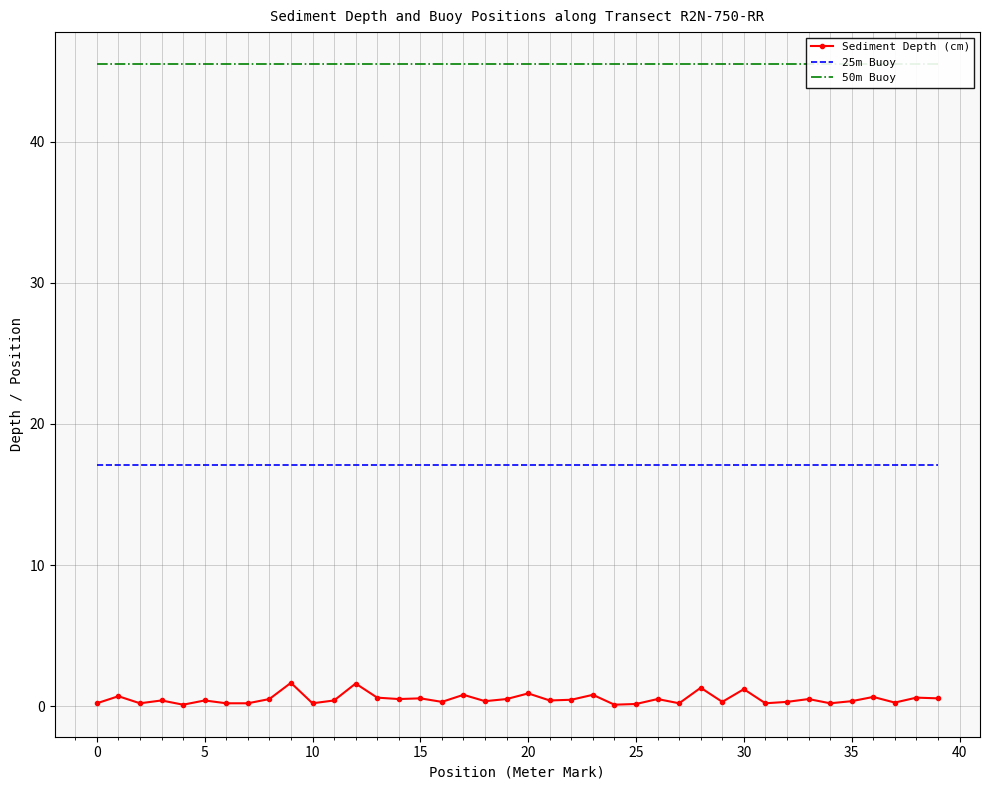

Which series has the largest range (max minus min)?

Sediment Depth (cm)